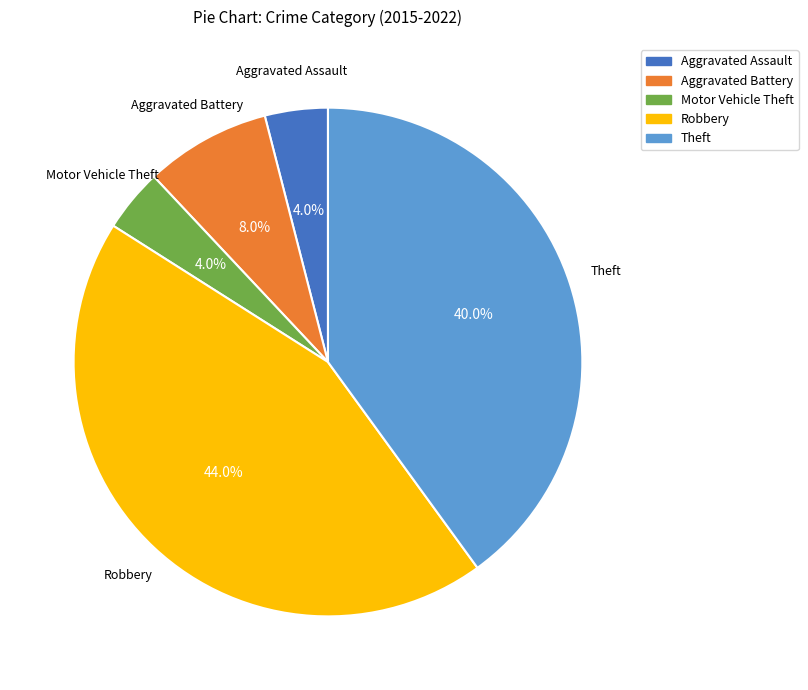

What percentage is the Theft slice, to the nearest percent?

40%